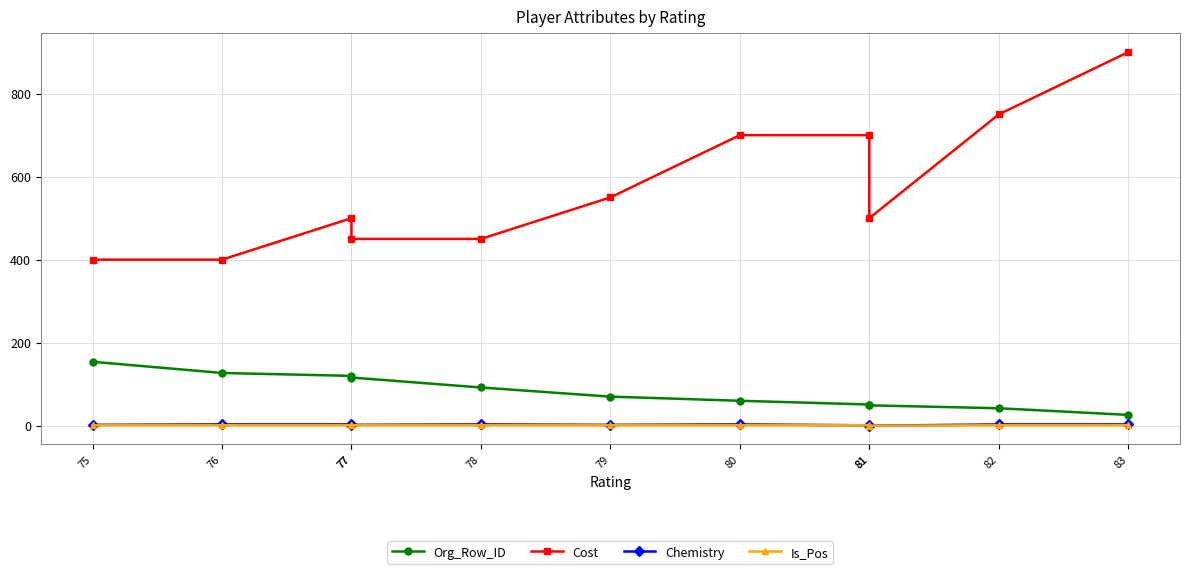

What are all the series names shown in the legend?

Org_Row_ID, Cost, Chemistry, Is_Pos